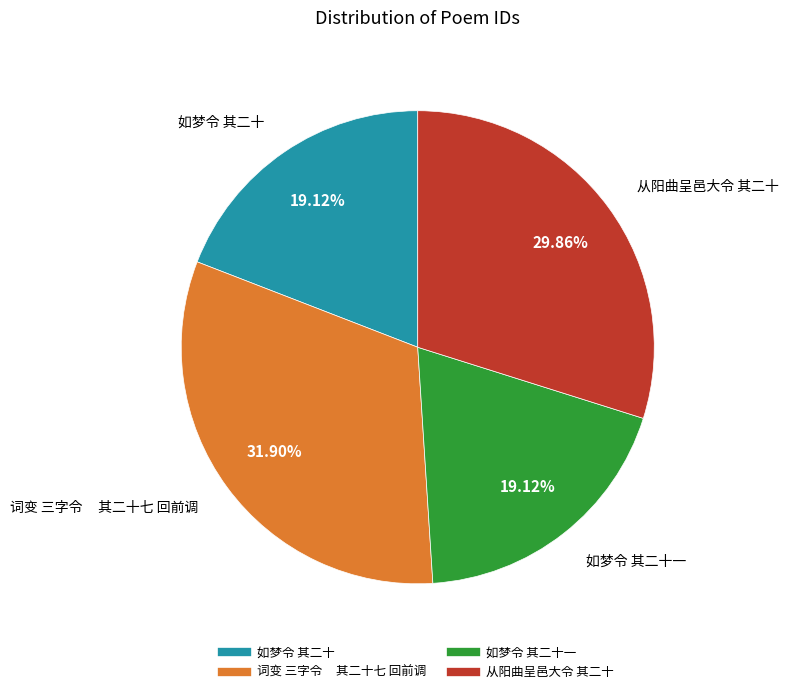

Does any single category account for the majority?

No